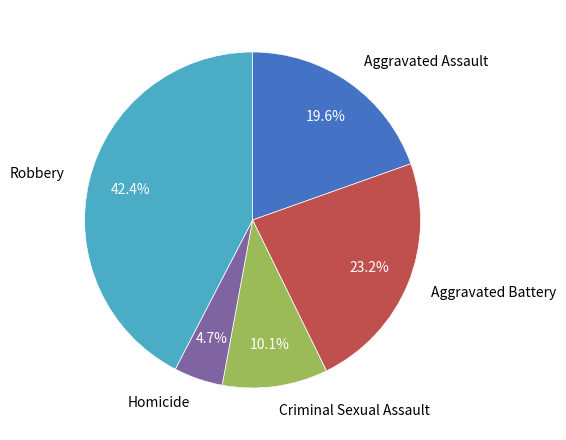

Is there any slice that represents more than half of the pie?

No